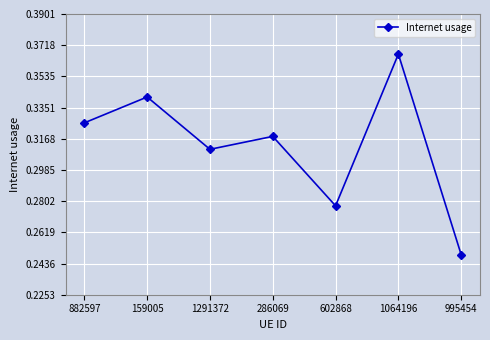

How many points are lower than both their immediate neighbors (excluding endpoints)?

2